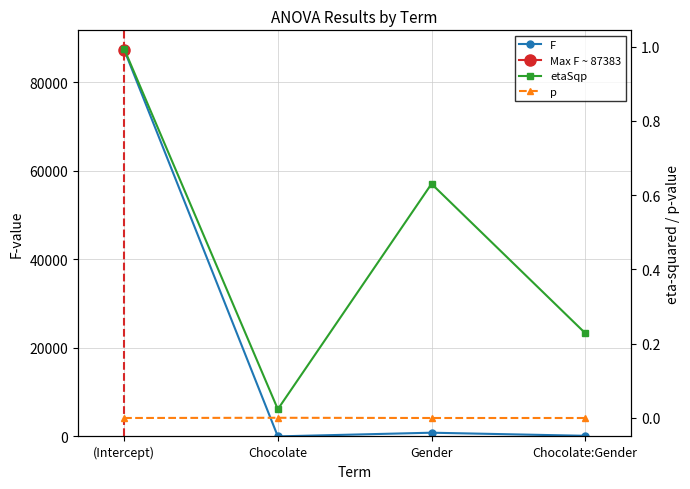

True or false: etaSqp and F intersect in this chart.

False